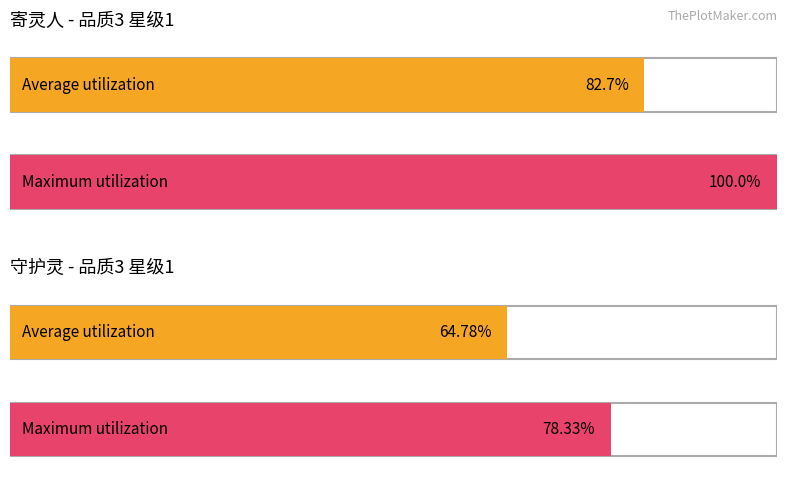

At which label is Average utilization closest to 73?

守护灵